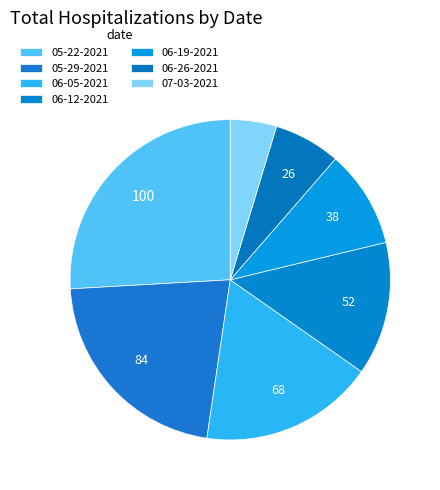

Which slice is the smallest?

07-03-2021